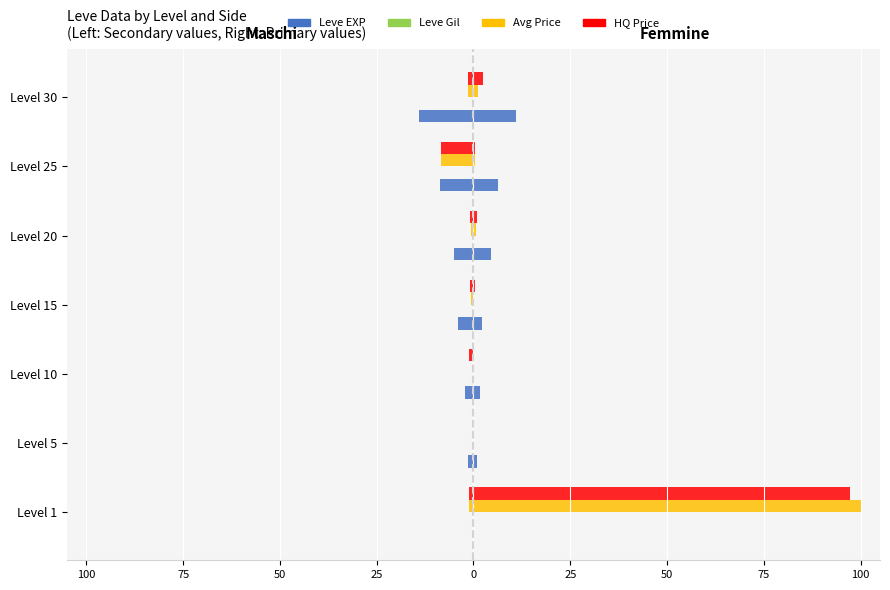

What is the value of the Leve Gil bar at the 4th from the left?

-0.2